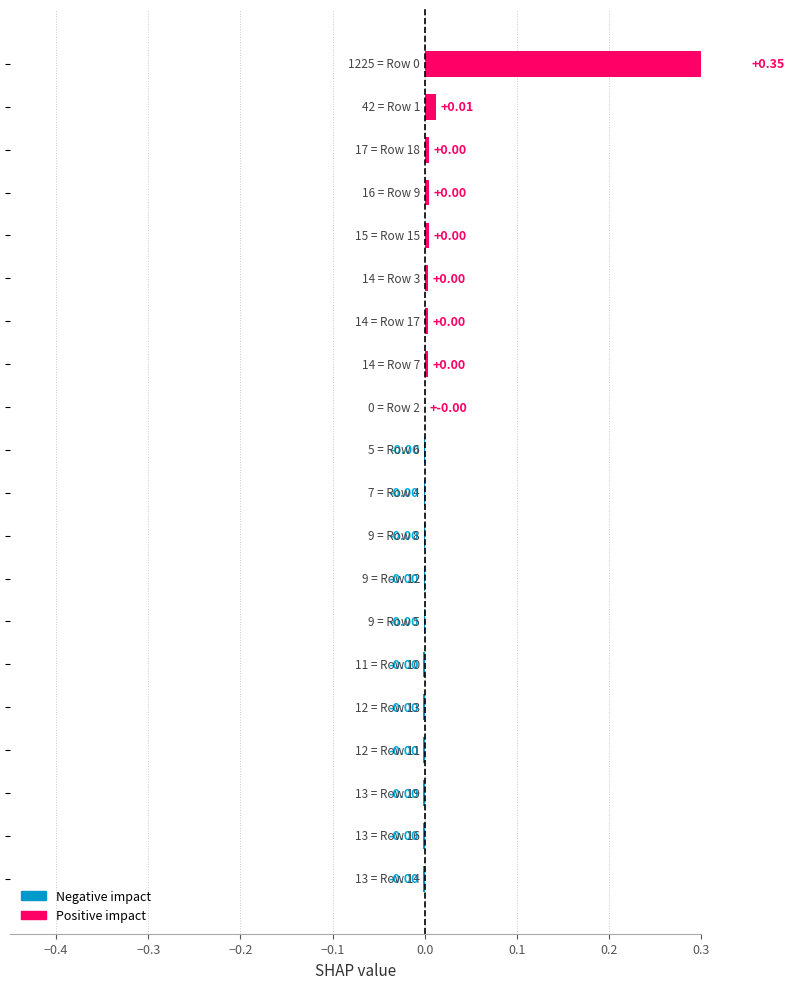

Reading left to right, what are all the values shown in this chart?

Row 0=0.3	Row 1=0.0	Row 2=0.0	Row 3=0.0	Row 4=0.0	Row 5=0.0	Row 6=0.0	Row 7=0.0	Row 8=0.0	Row 9=-0.0	Row 10=-0.0	Row 11=-0.0	Row 12=-0.0	Row 13=-0.0	Row 14=-0.0	Row 15=-0.0	Row 16=-0.0	Row 17=-0.0	Row 18=-0.0	Row 19=-0.0